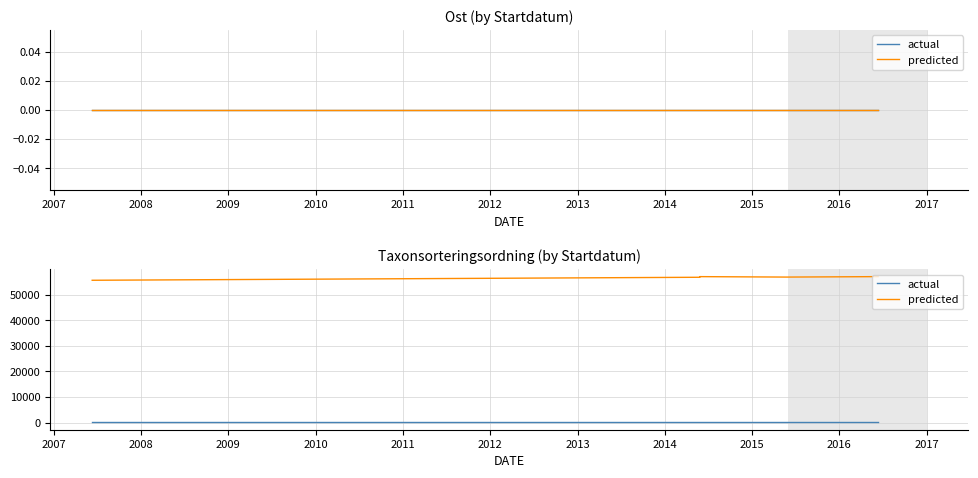

True or false: actual has more than 0 interior local peaks.

False